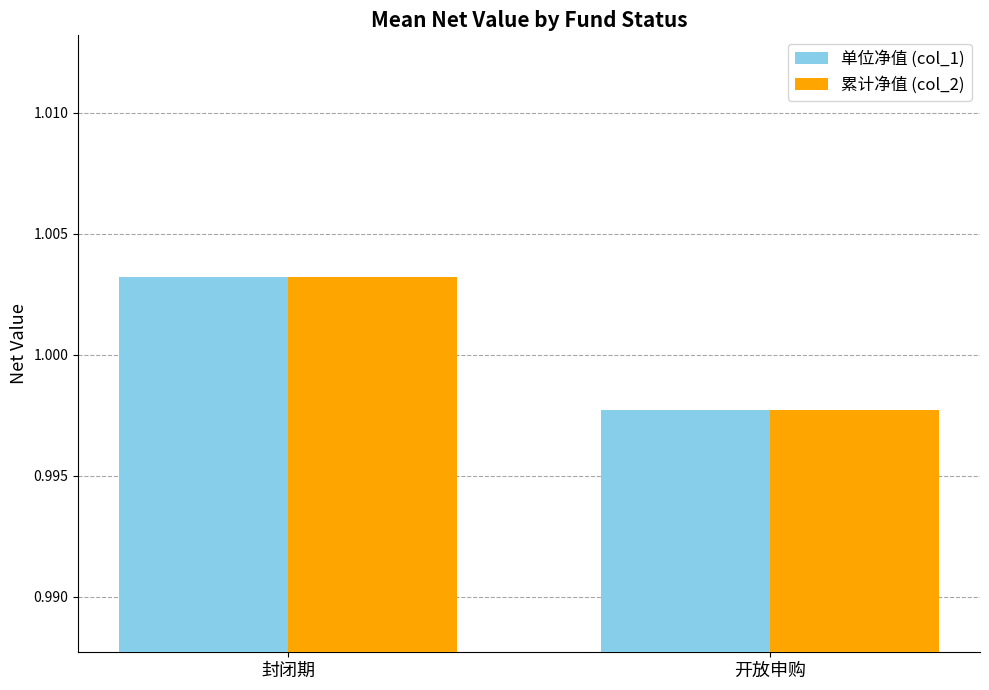

The value of 单位净值 (col_1) at 开放申购 is 0.7. True or false?

False